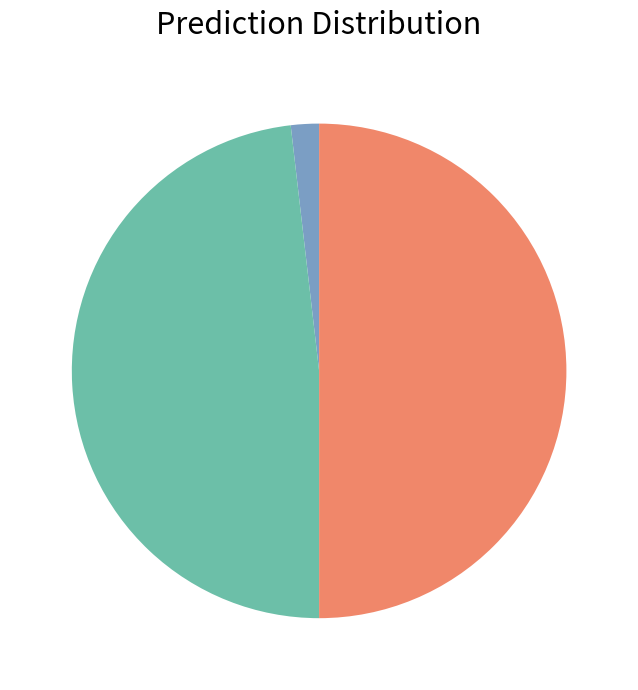

Count the number of slices in the pie.

3